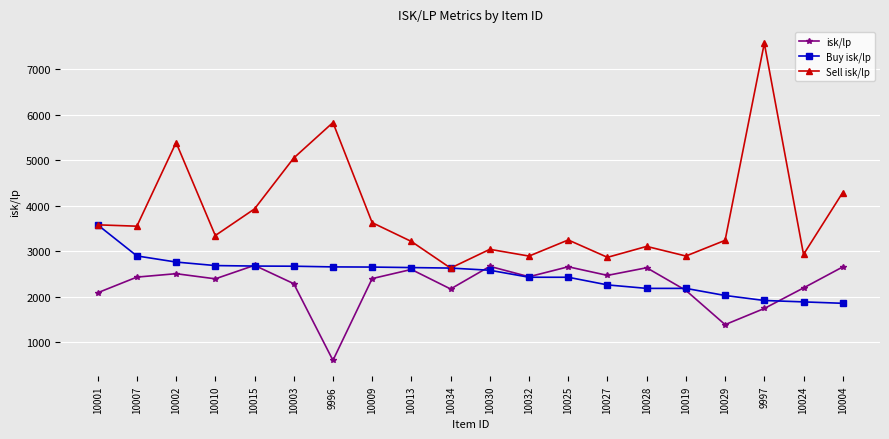

What position from the left is 10032?

12